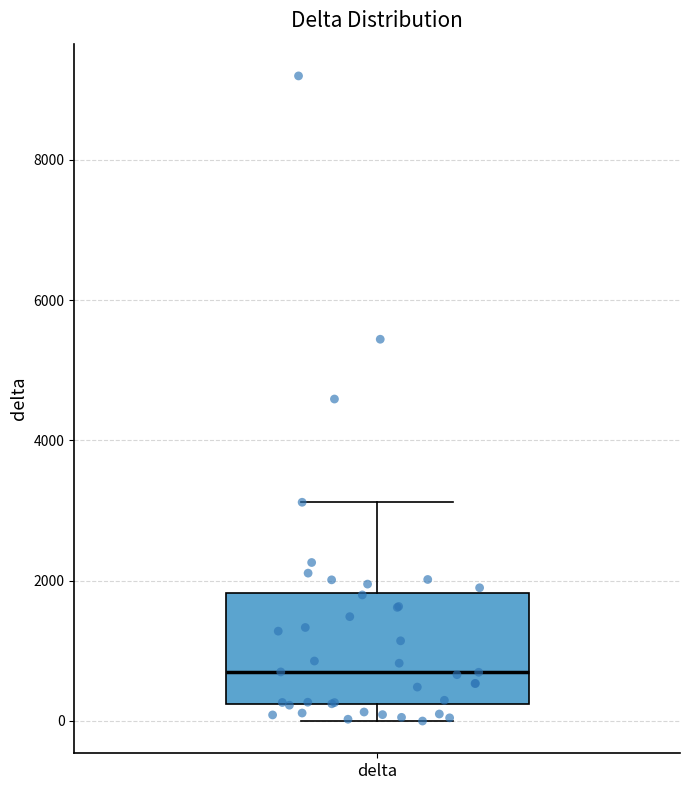

Where is the upper edge of the box for delta on the y-axis? The values are not printed on the chart, so give them approximately, as read against the axis.

1800